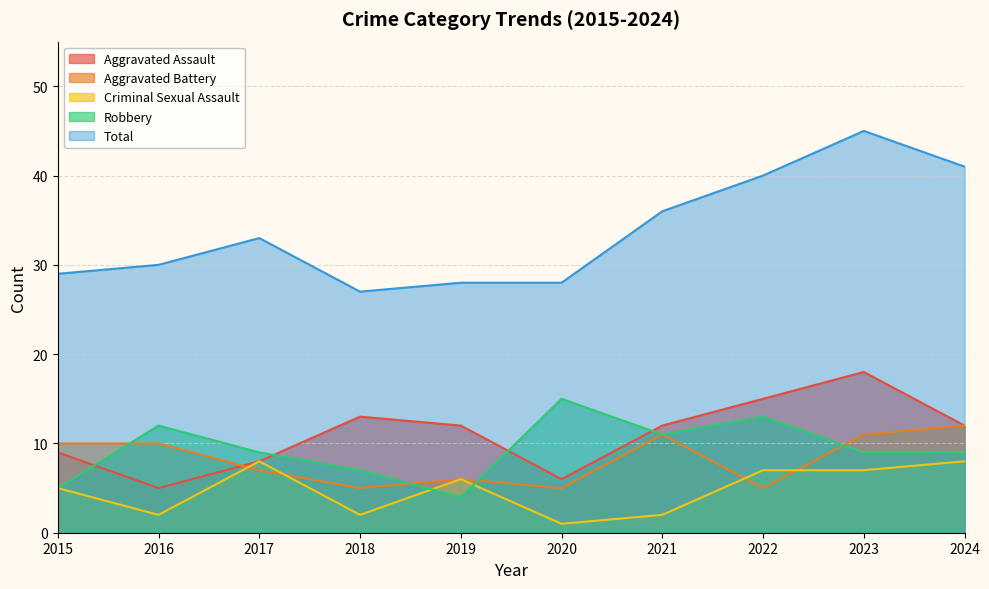

At which category does Robbery reach its first local valley?

2019